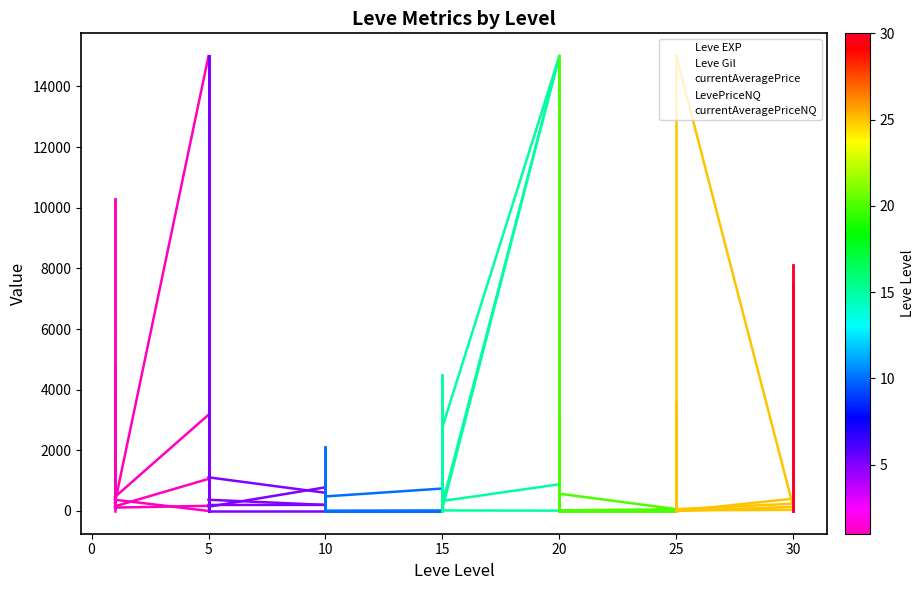

In currentAveragePriceNQ, how many points are lower than both neighbors (excluding endpoints)?

7